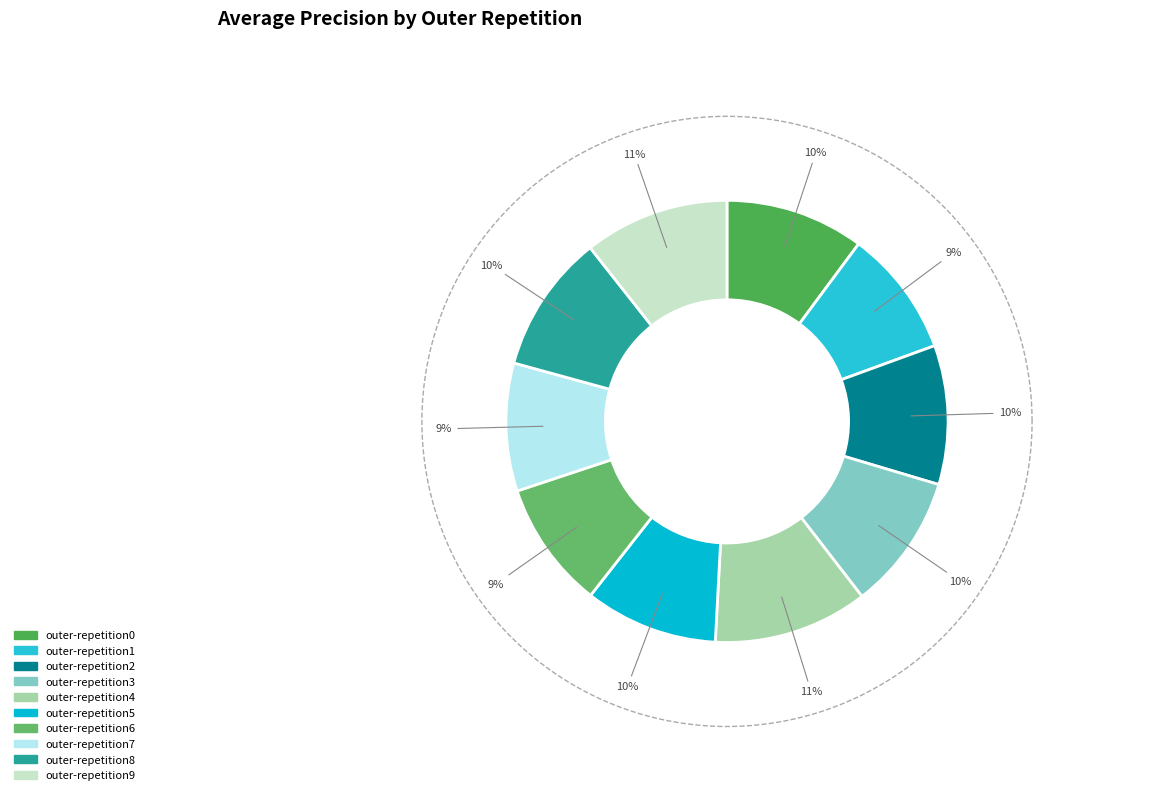

Is it true that outer-repetition6 is 2% of the pie?

False